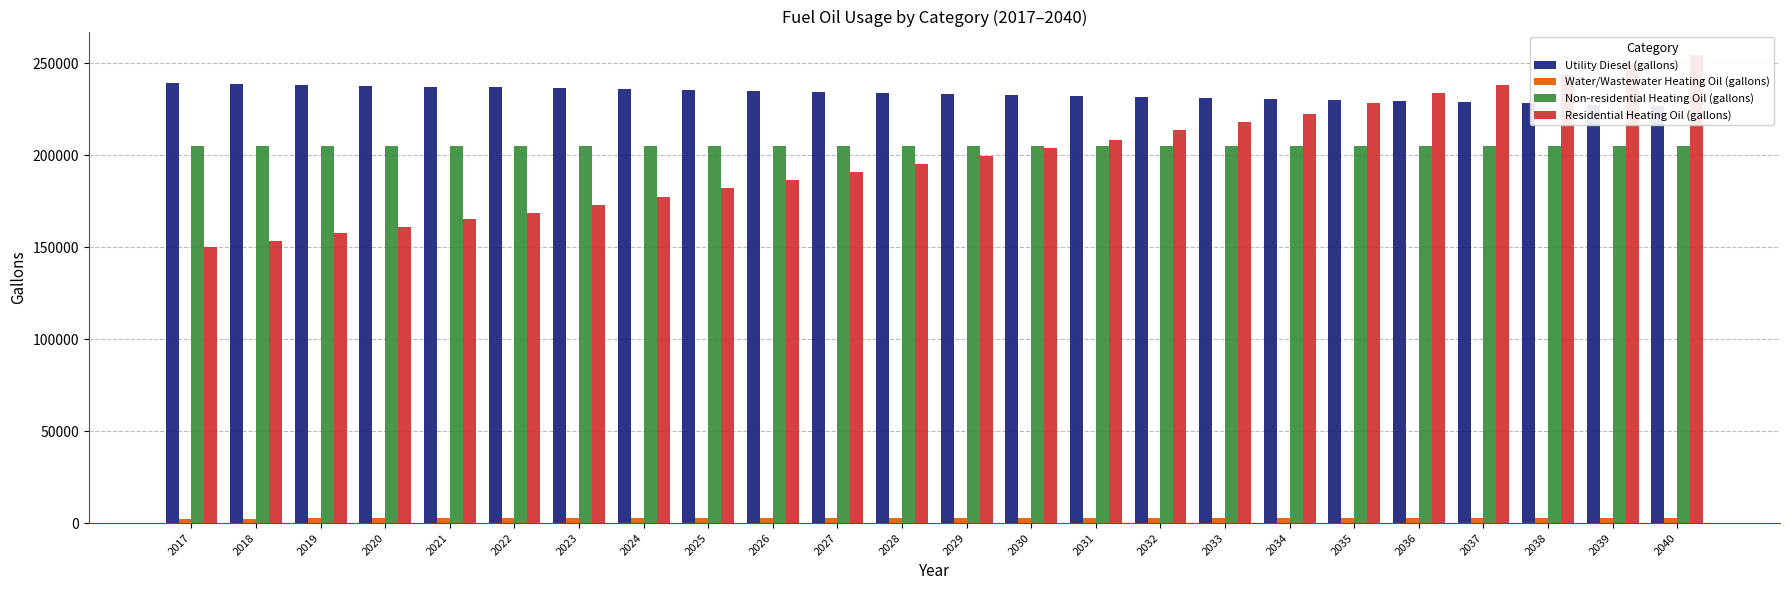

What is the value of the Utility Diesel (gallons) bar at the 20th from the left?

229492.3